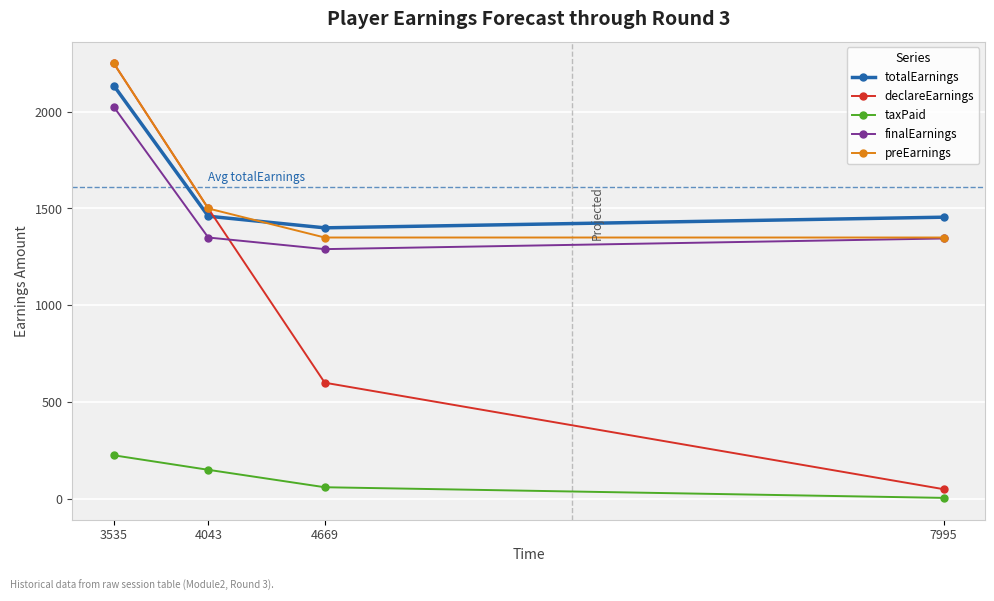

What is the minimum value shown in the chart?

5